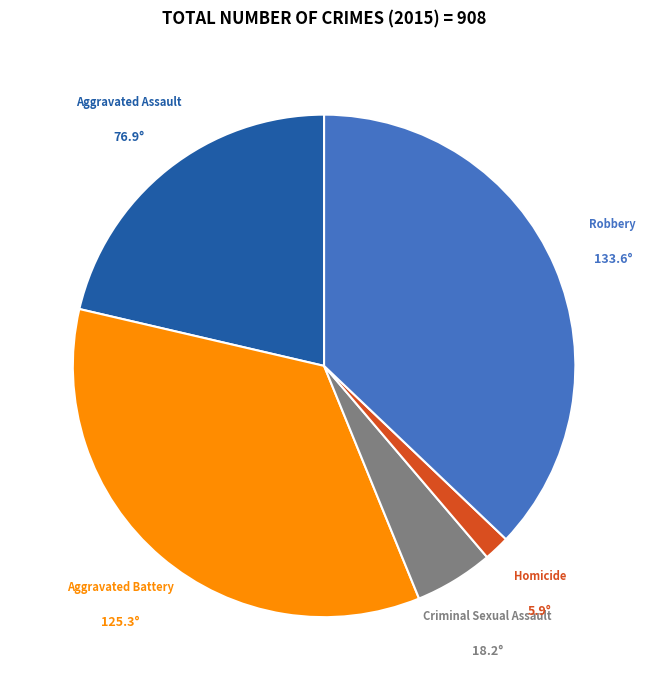

What is the largest slice in the pie chart?

Robbery